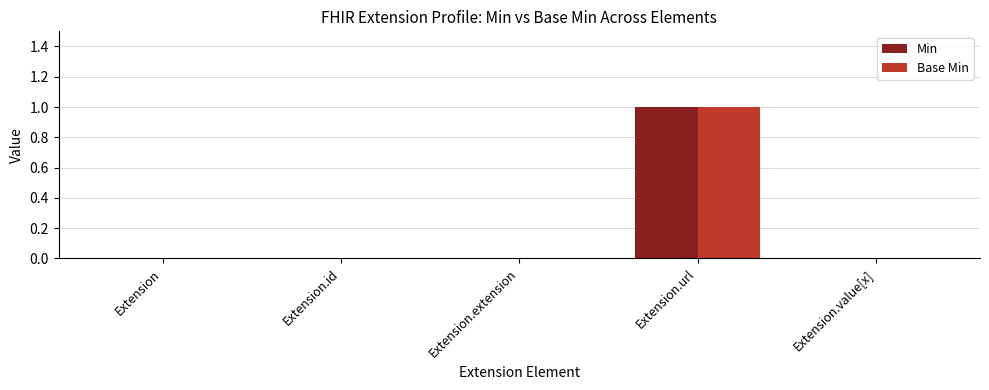

Which category has the highest value in the Base Min series?

Extension.url